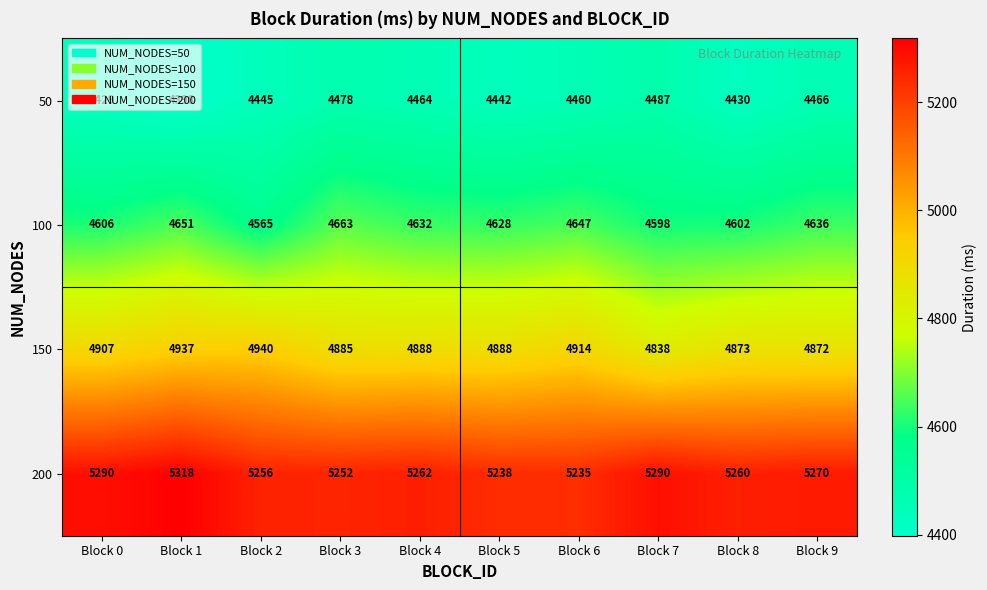

What is the minimum value shown in the chart?

4398